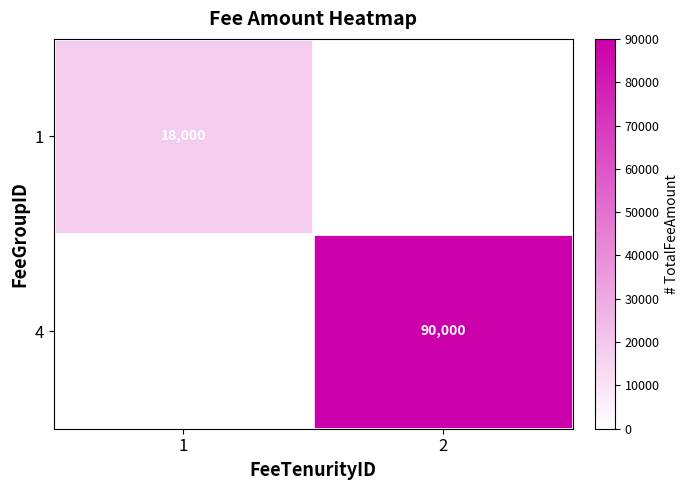

The value of 1 at 1 is 28170. True or false?

False